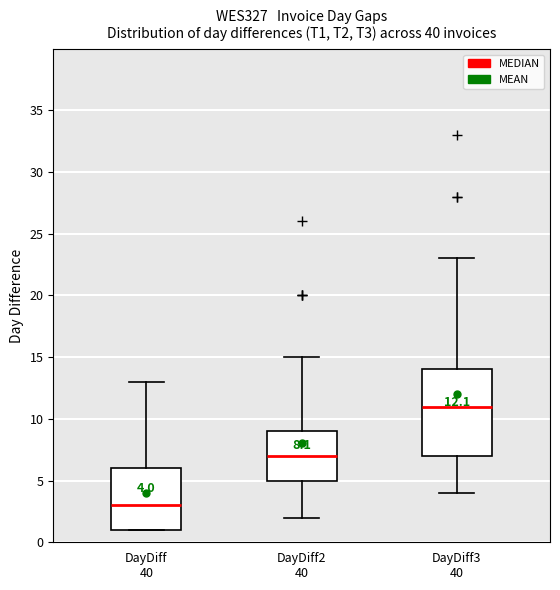

Which box has the highest median line?

DayDiff3 40